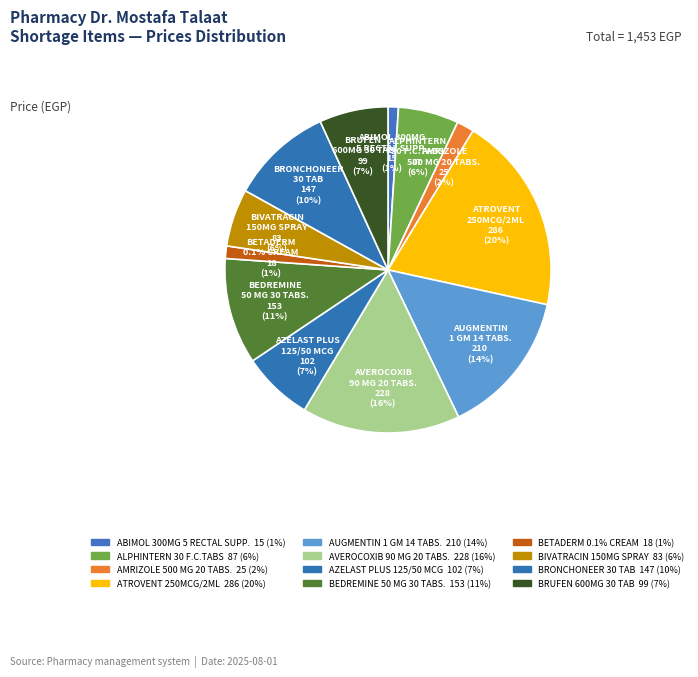

To the nearest percent, what portion does AMRIZOLE
500 MG 20 TABS. represent?

2%